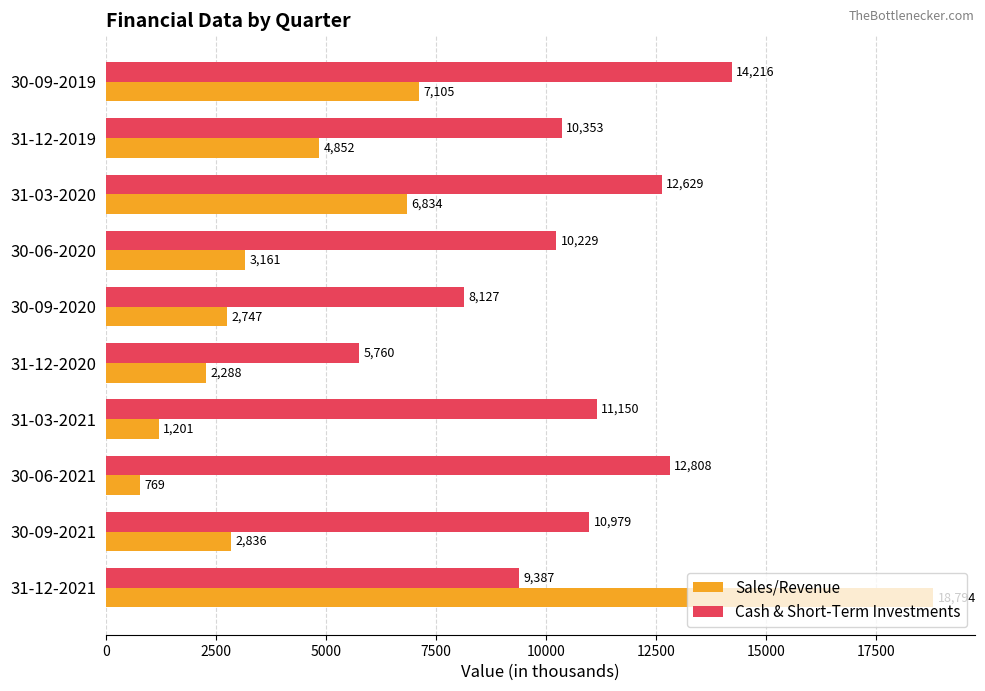

The Sales/Revenue series shows 3993.6 at 30-09-2019. True or false?

False